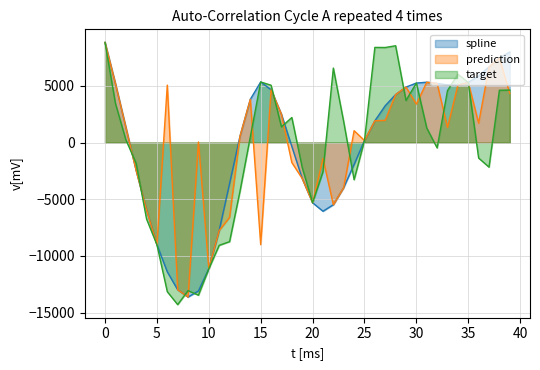

True or false: target has more than 1 interior local peaks.

True